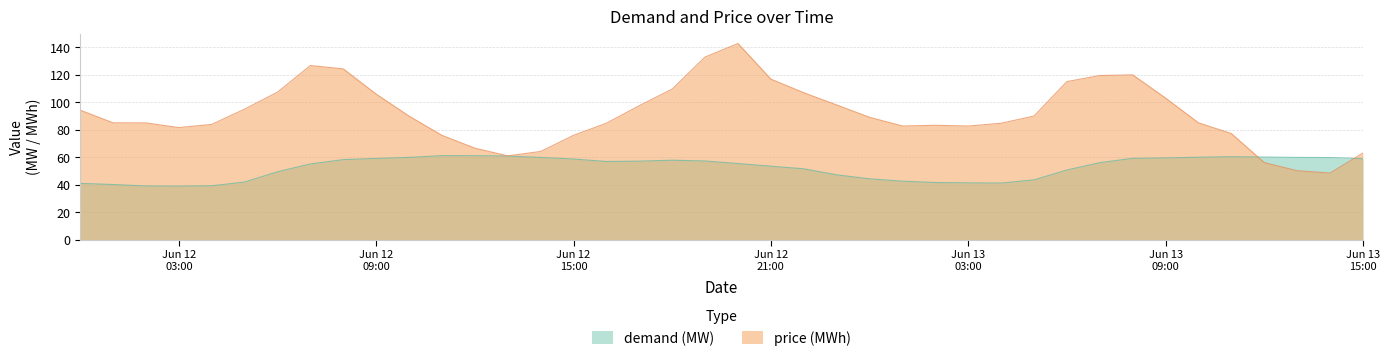

What is the smallest value displayed?

39.0